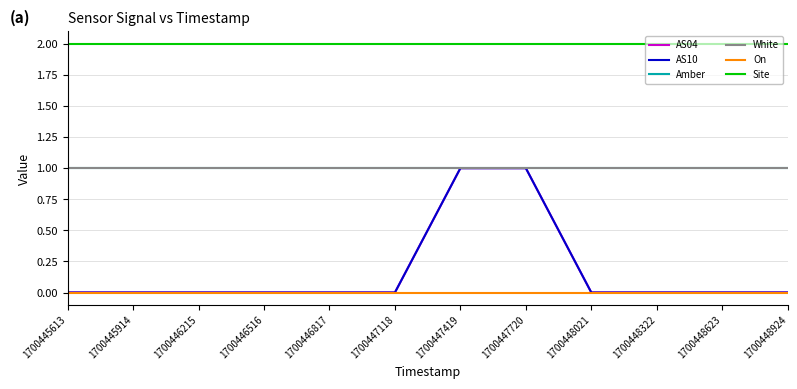

How many lines are shown in the chart?

6